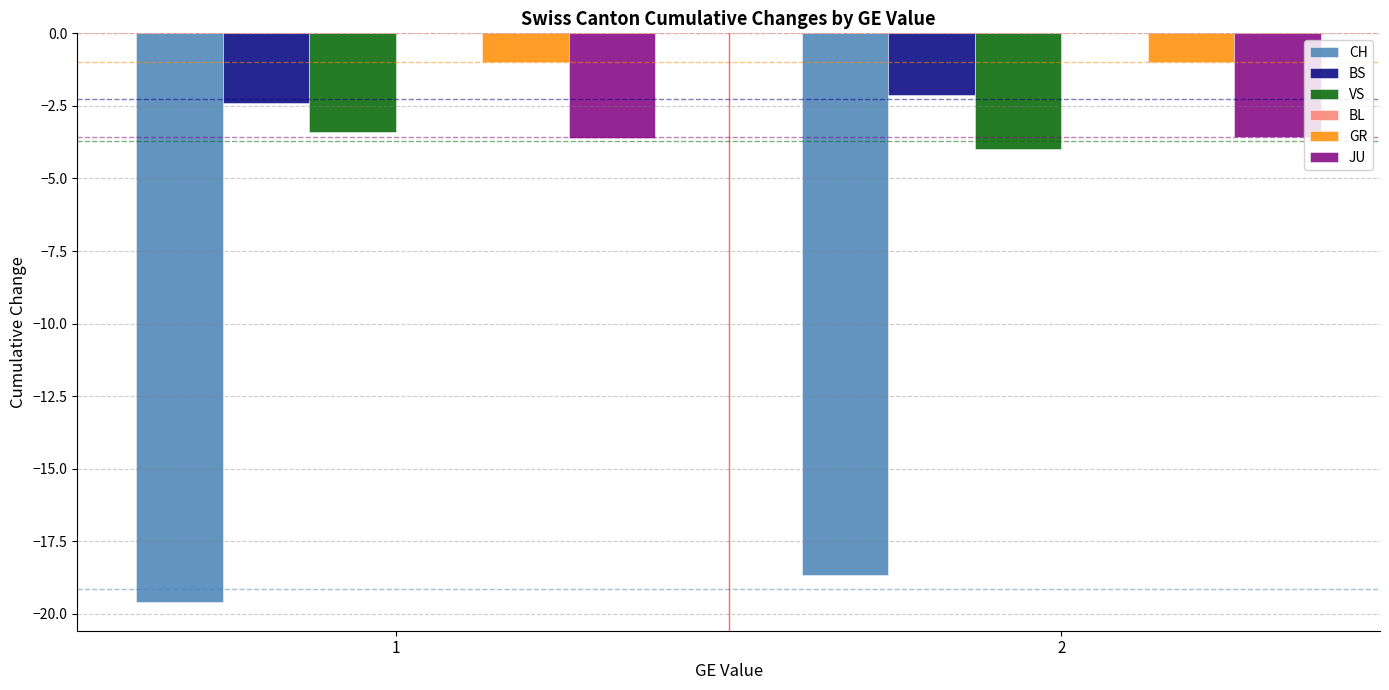

Are the bars grouped side by side (vs. stacked)?

Yes